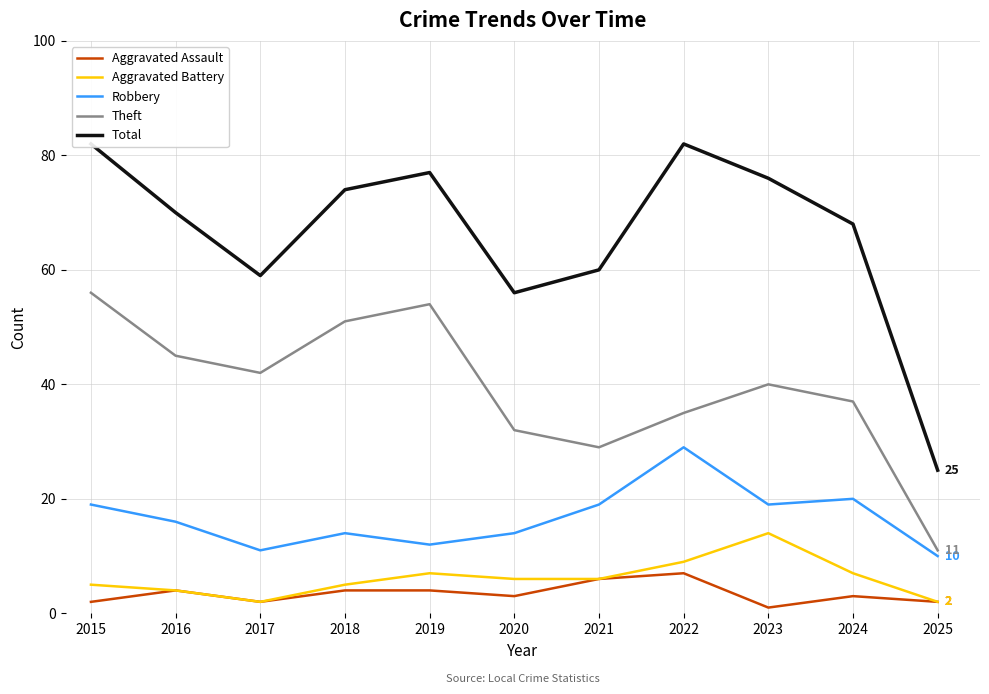

Is this an area chart (filled region under the line)?

No